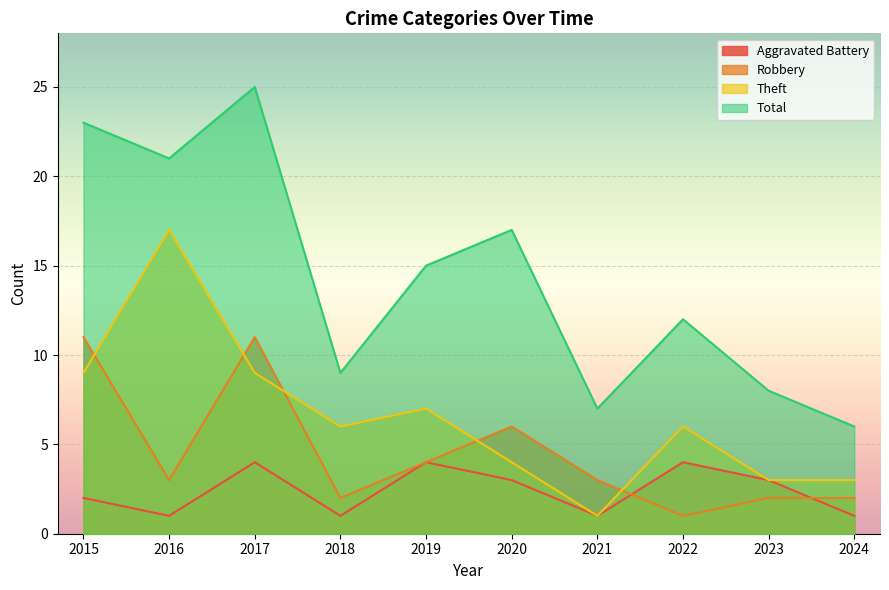

How many distinct data groups are displayed?

4